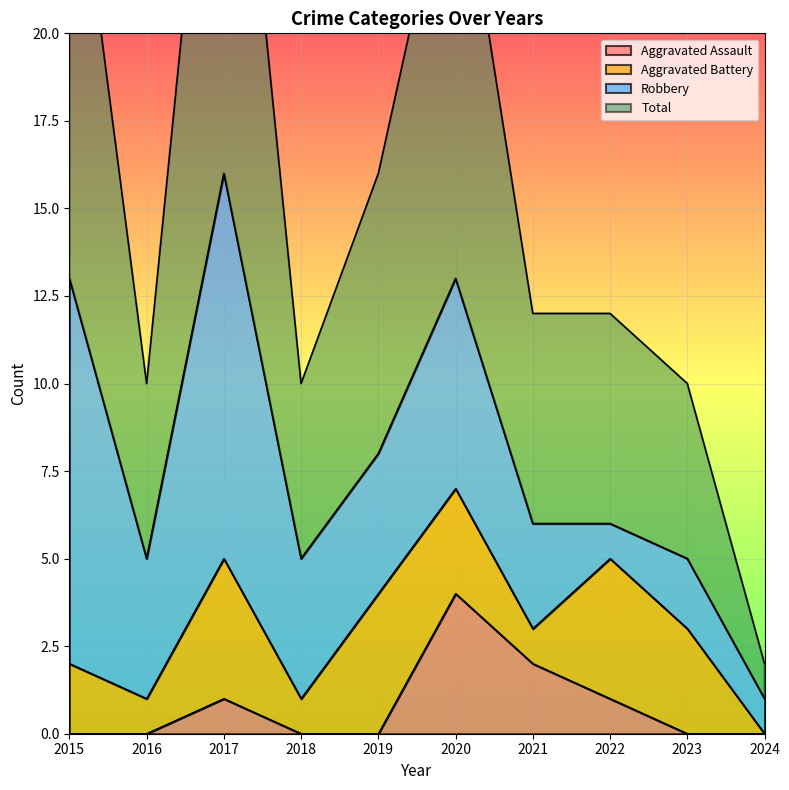

What is the sum of the Aggravated Assault values at 2019 and 2021?

2